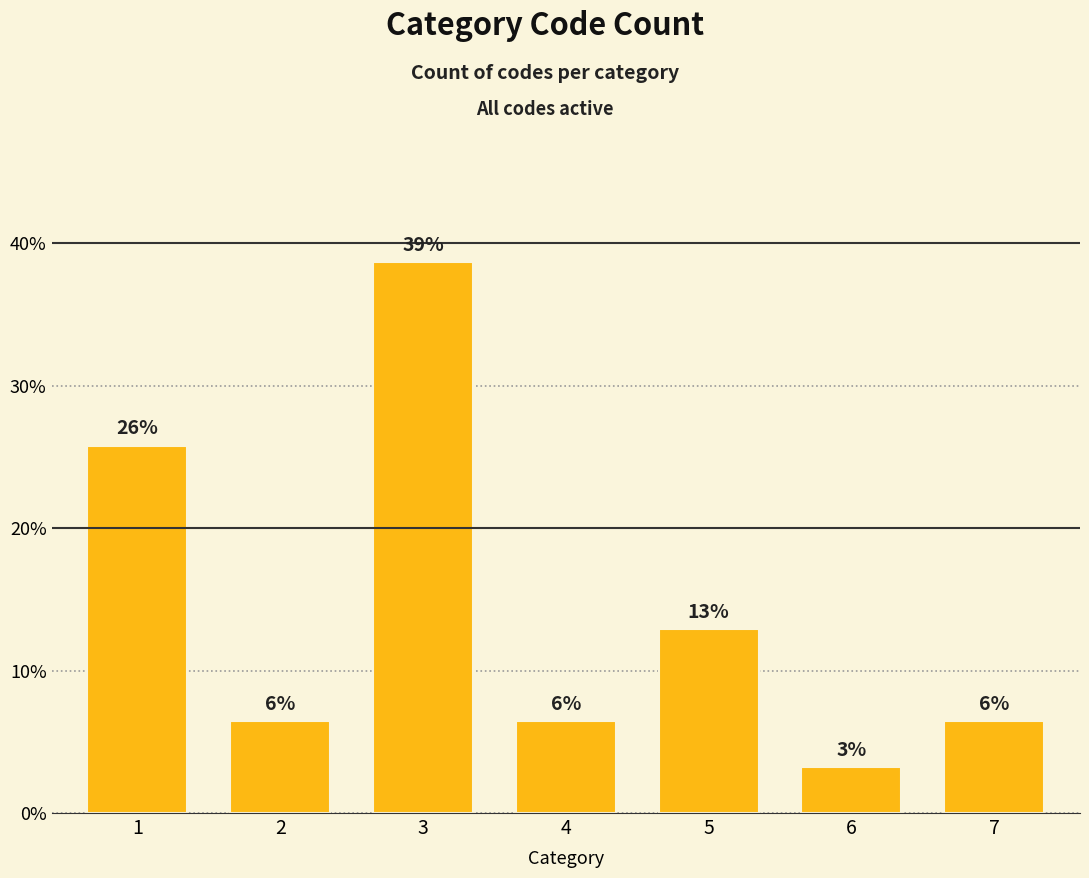

What is the average value?

14.3